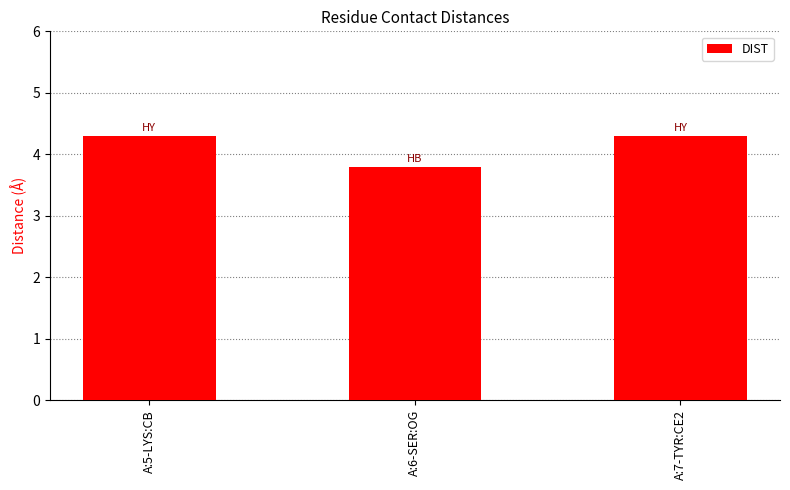

Approximately how many times larger is the value at A:6-SER:OG compared to A:7-TYR:CE2?

0.9